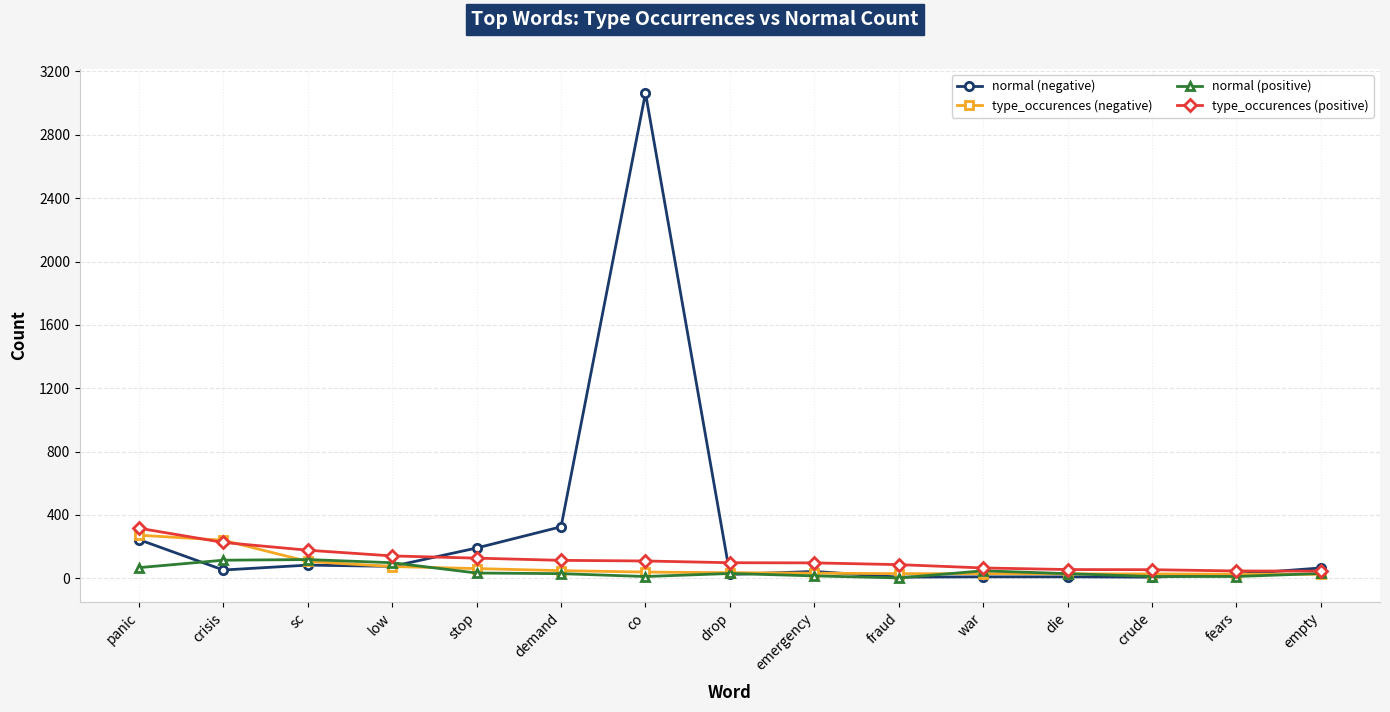

What is the value of the normal (negative) point at the 1st from the left?

244